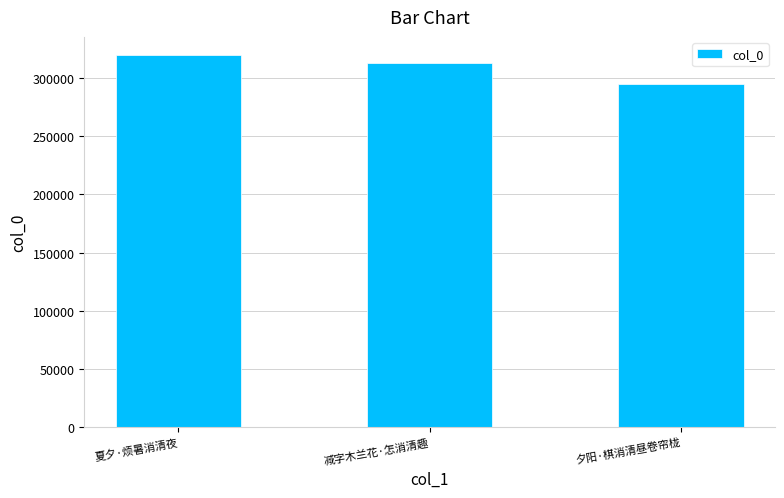

What is the value of the 3rd bar from the left?

295164